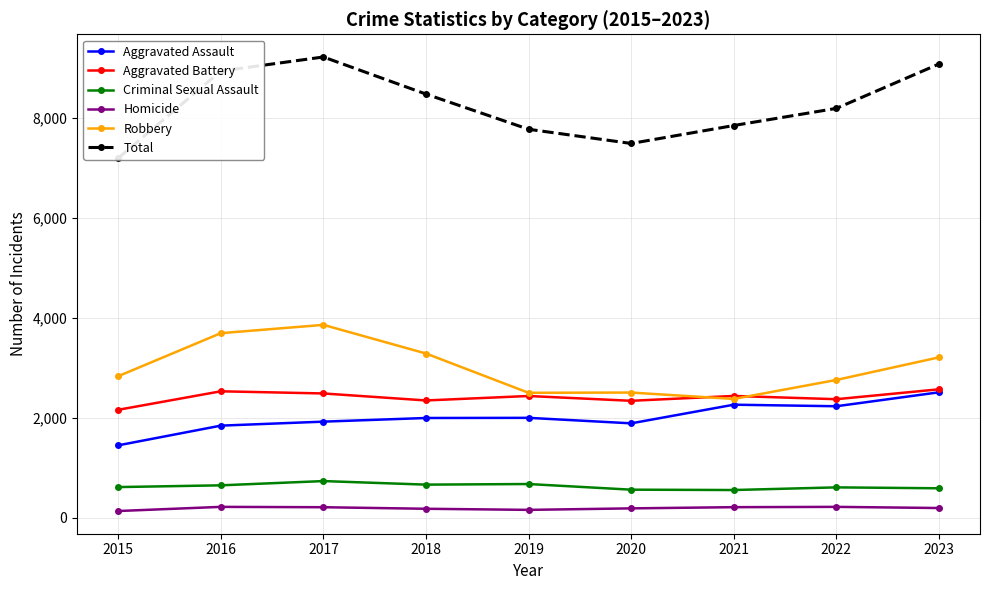

Between 2019 and 2016, which is larger?

2019